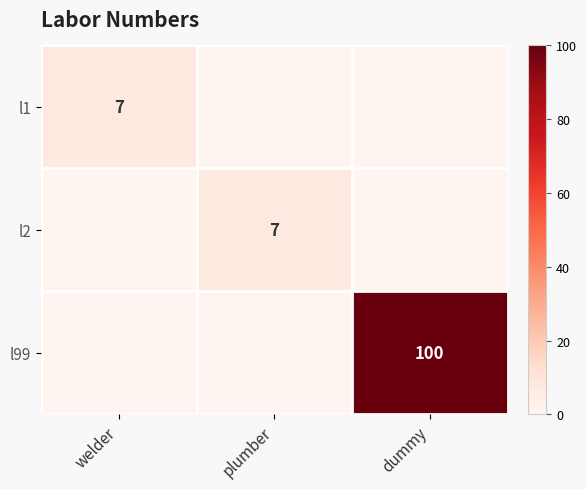

How many series are shown in this chart?

3